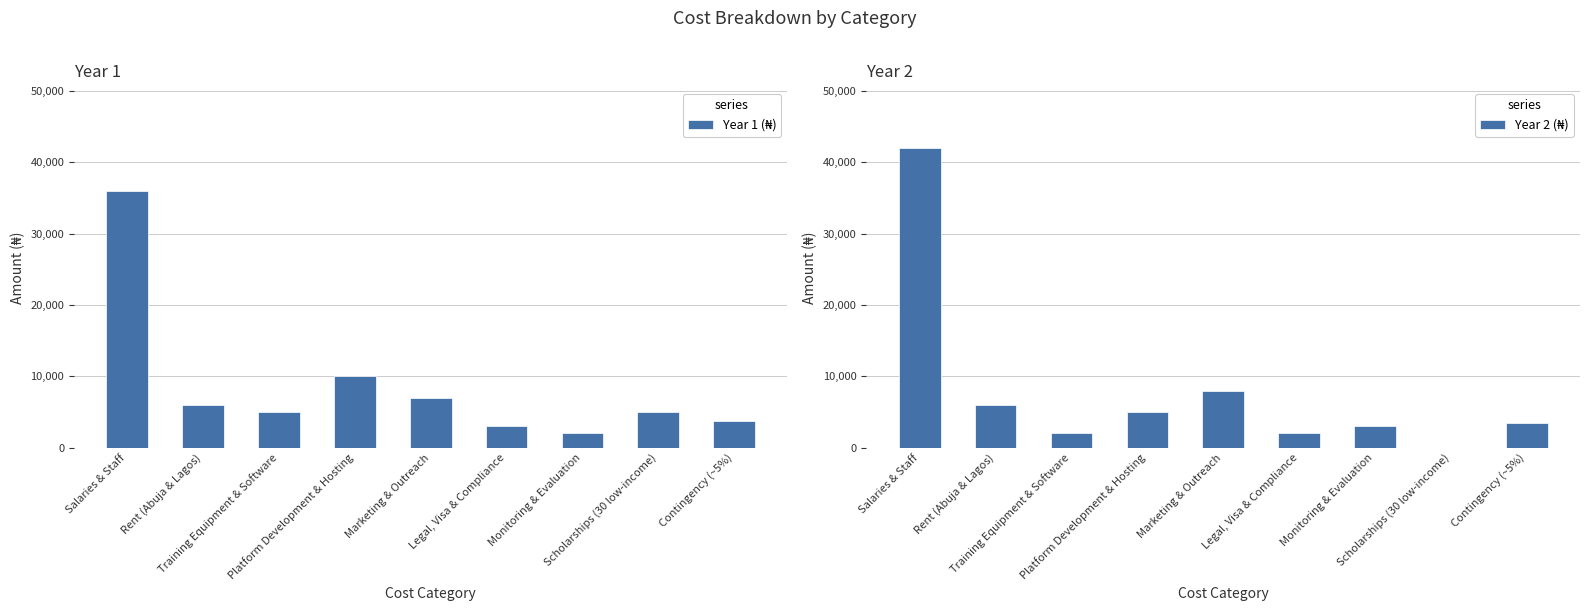

Rank the series by their average value, from highest to lowest.

Year 1 (₦), Year 2 (₦)